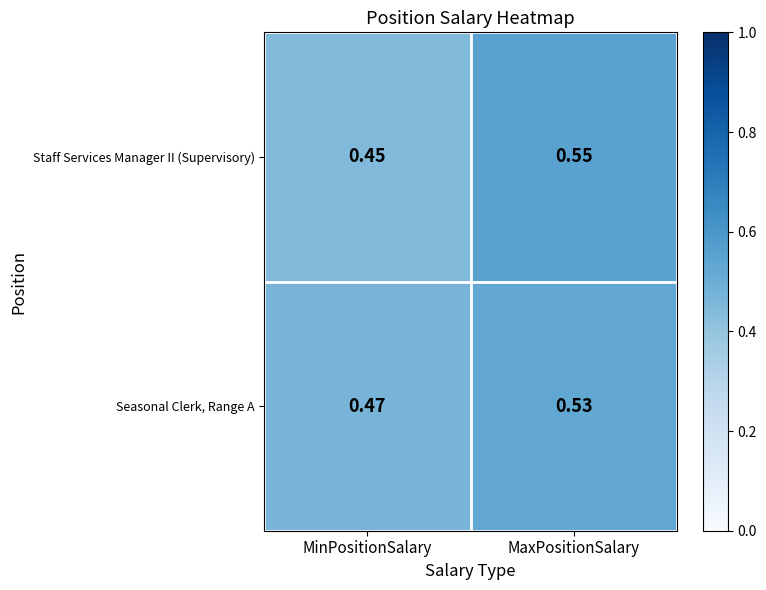

At which label does Seasonal Clerk, Range A reach its minimum?

MinPositionSalary